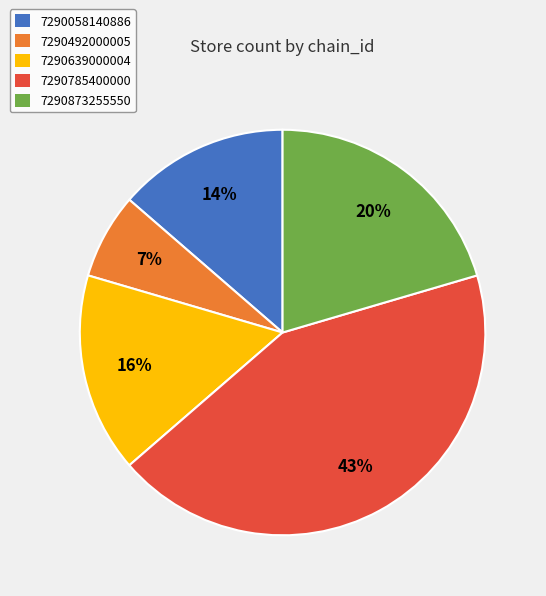

Is the sum of 7290058140886 and 7290873255550 greater than half?

No